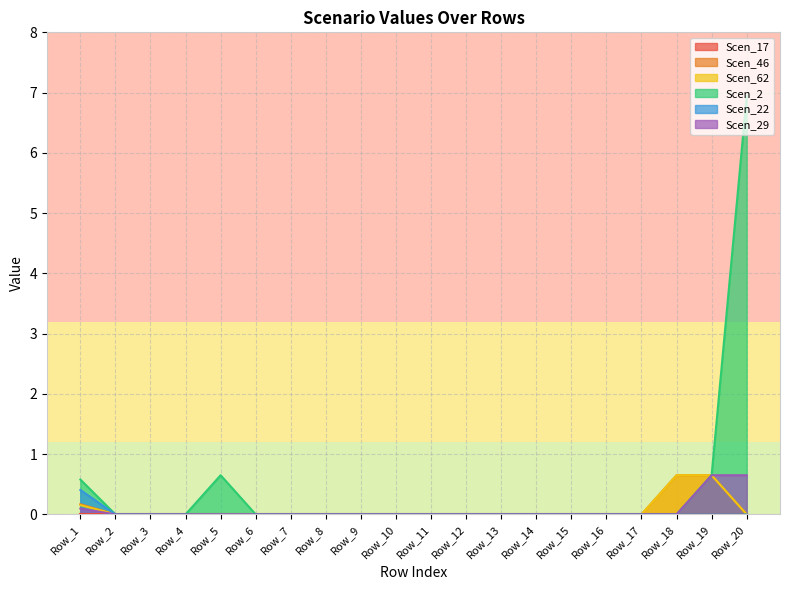

How many categories are shown in the chart?

20